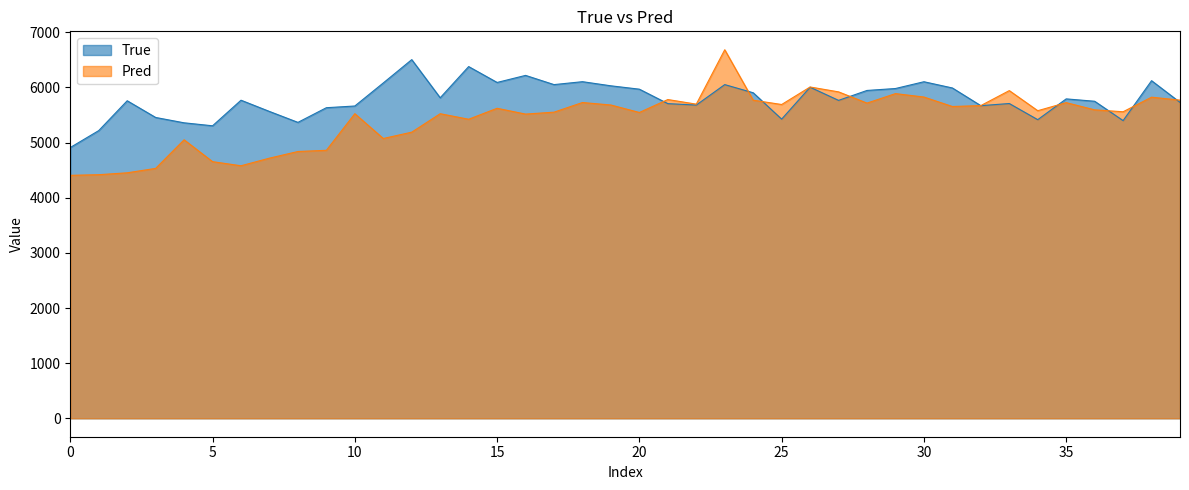

Rank the series by their average value, from lowest to highest.

Pred, True